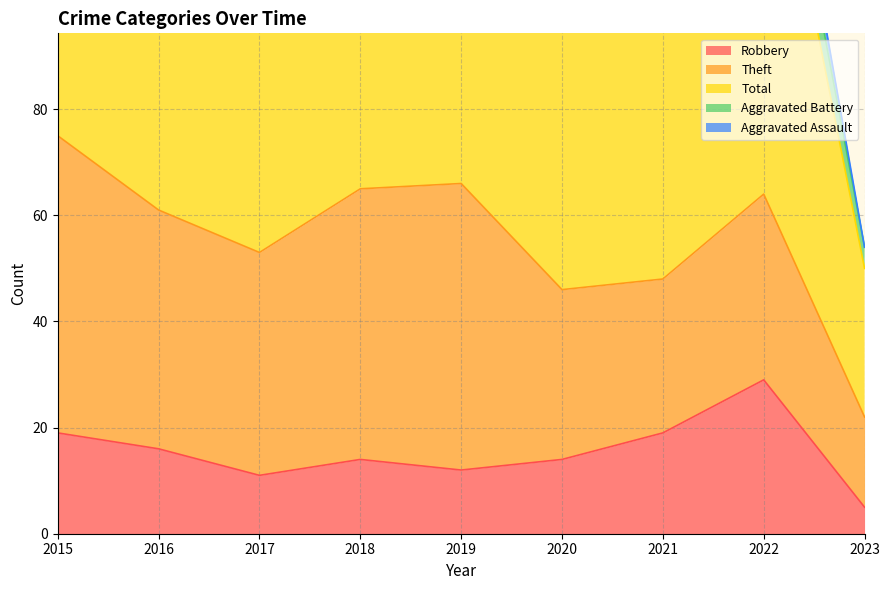

True or false: Aggravated Battery and Total cross at least once.

False